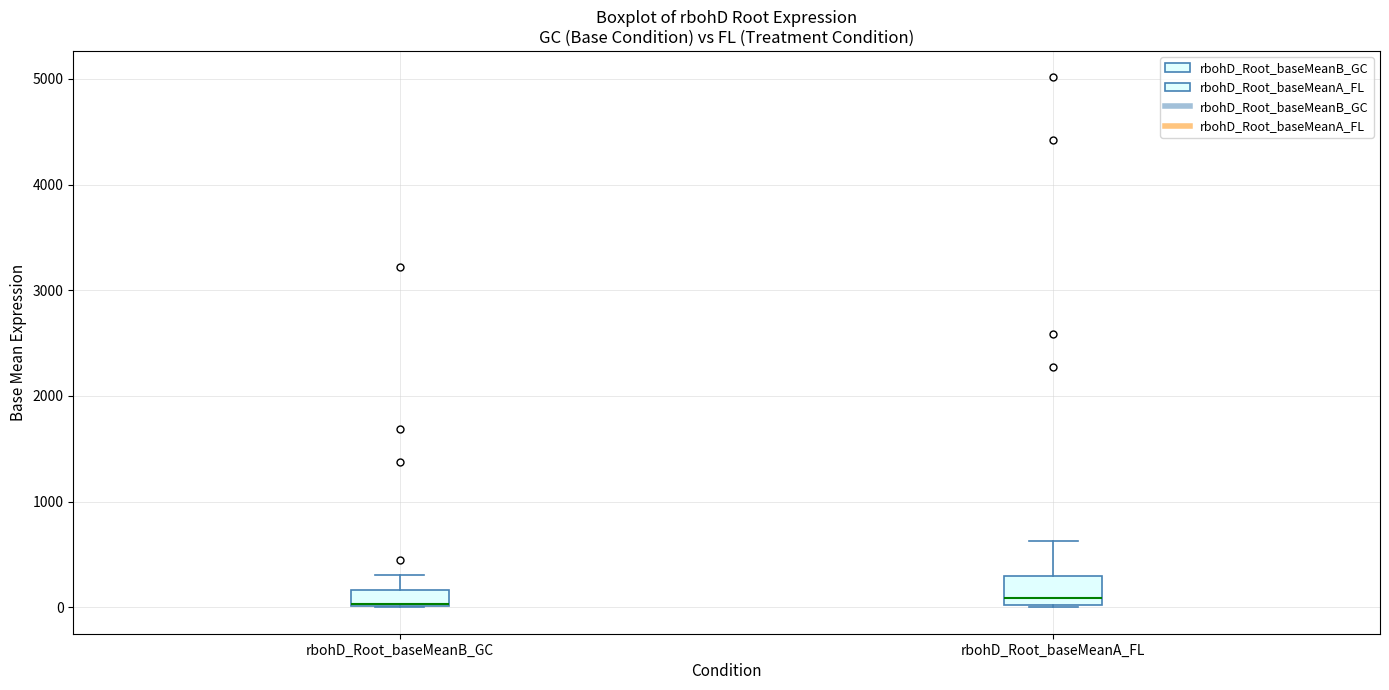

Reading left to right, read every box against the y-axis: the position of its median line, the range the box covers, and the ends of its whiskers. The values are not printed on the chart, so give them approximately, as read against the axis.

rbohD_Root_baseMeanB_GC: median 0, box 0 to 200, whiskers 0 to 300
rbohD_Root_baseMeanA_FL: median 100, box 0 to 300, whiskers 0 to 600